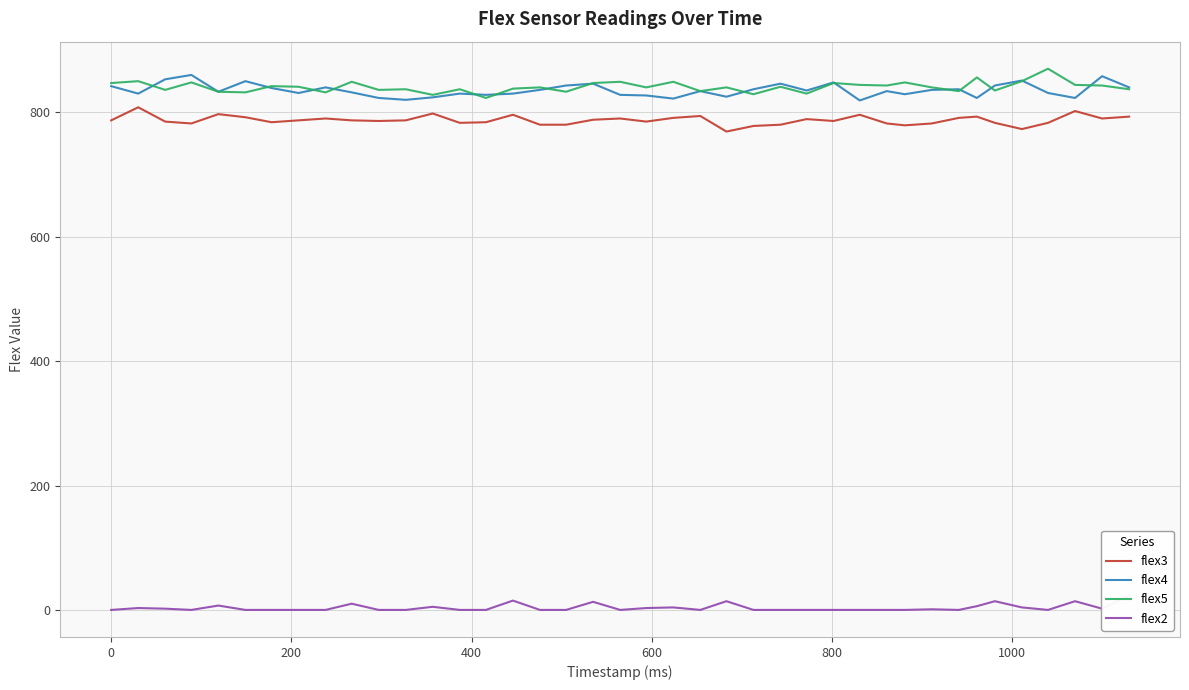

What is the difference between the maximum and second lowest values in the flex3 series?

35